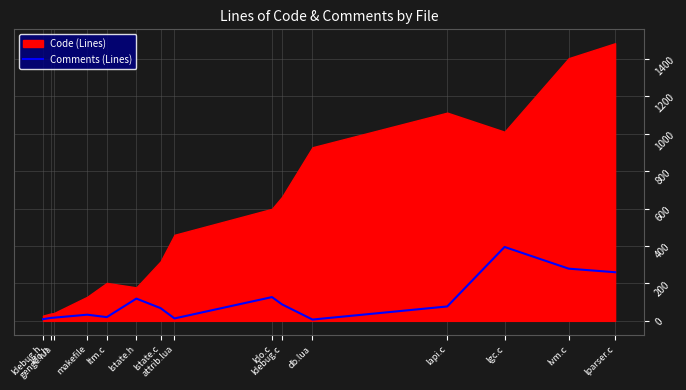

How many interior local peaks (higher than both neighbors) does the data have?

4